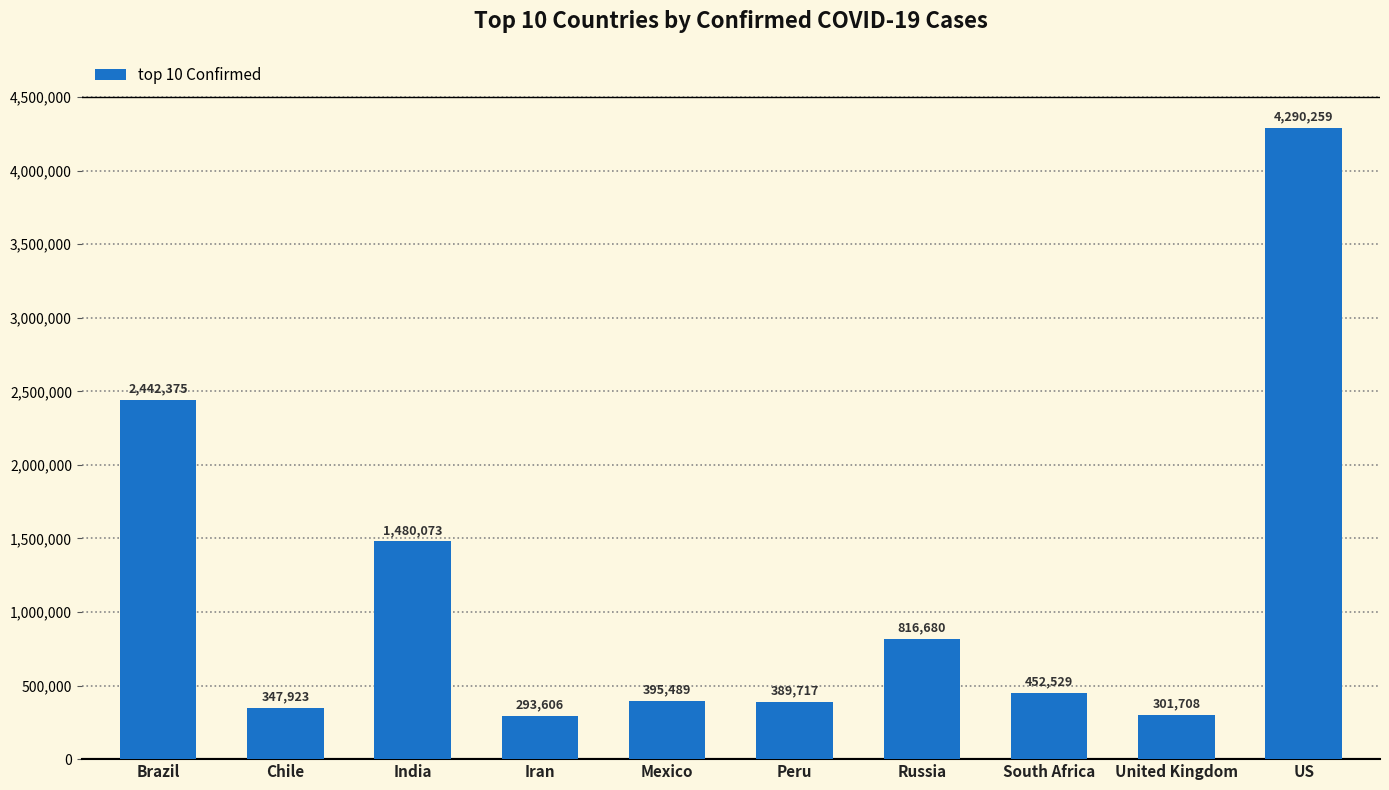

Does the chart contain any negative values?

No